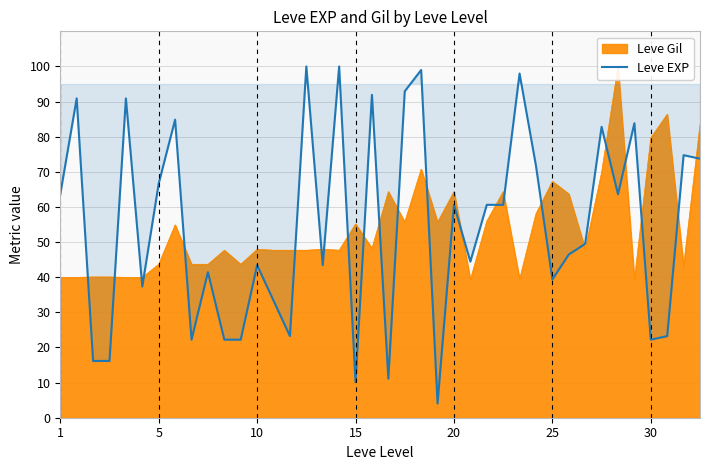

What is the highest value of the Leve EXP series?

100.0